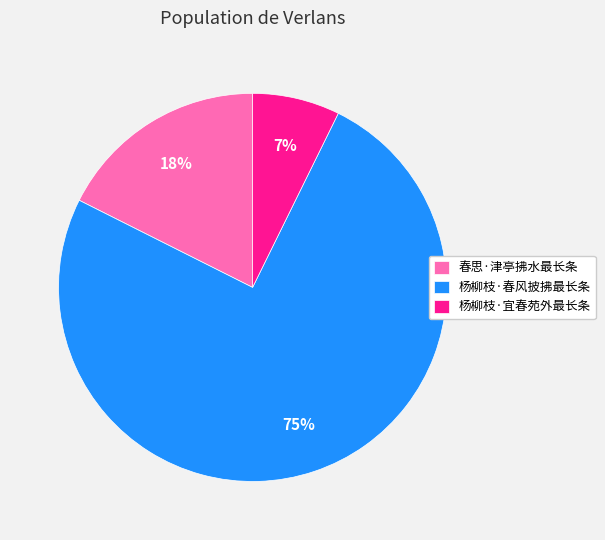

To the nearest percent, what is the average slice percentage?

33%